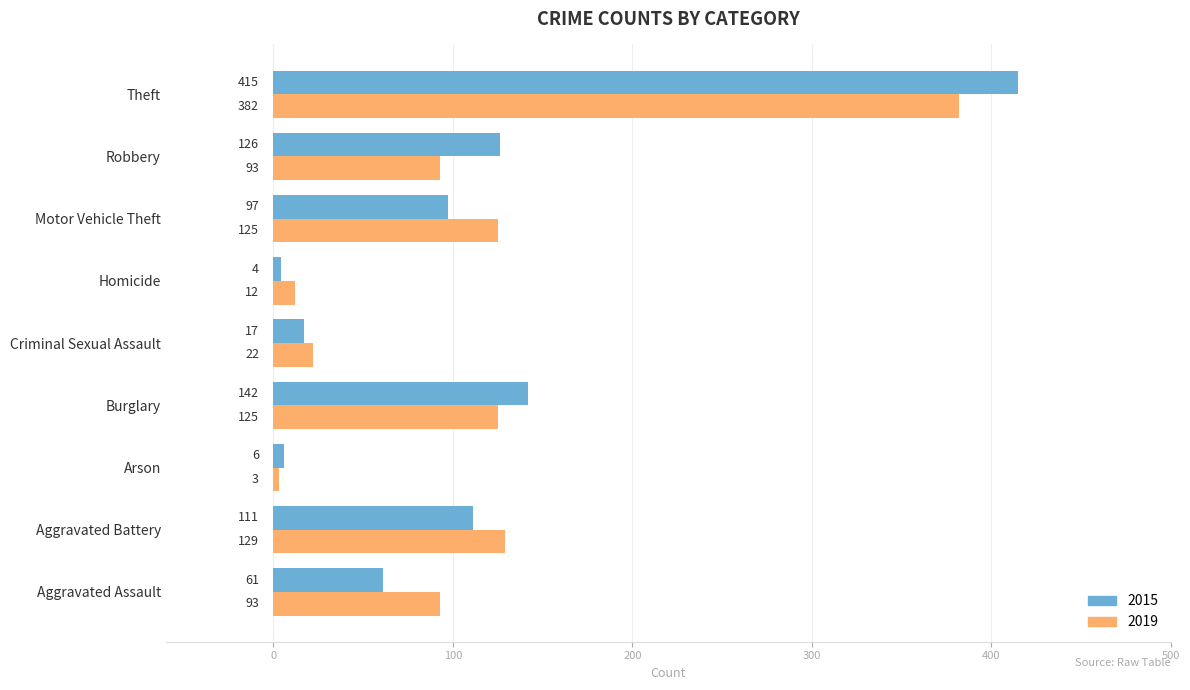

Which series changed the most between Criminal Sexual Assault and Motor Vehicle Theft?

2019